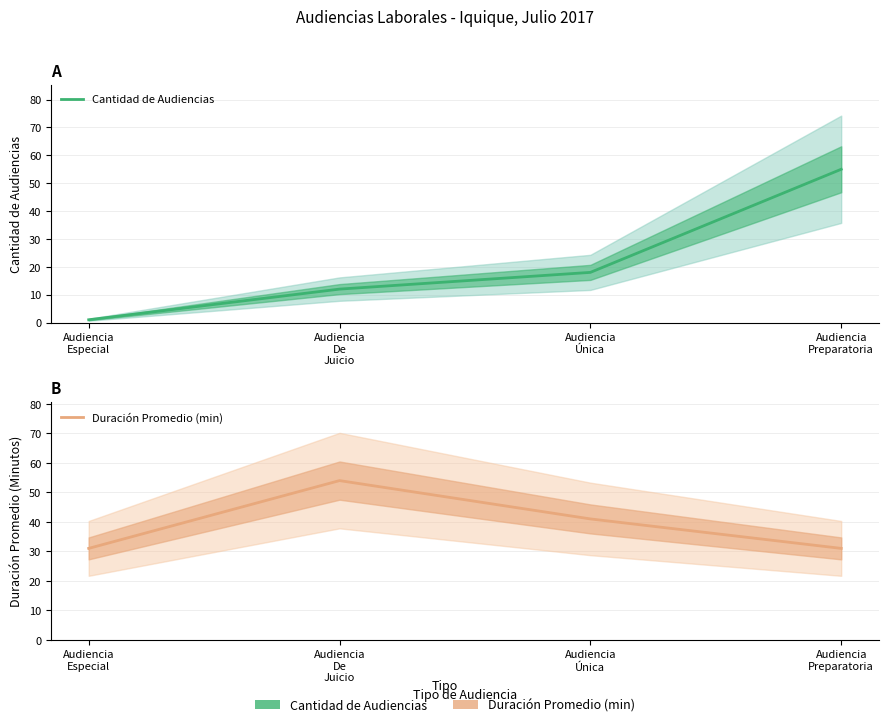

What is the spread (max minus min) of values at Audiencia
Preparatoria?

24